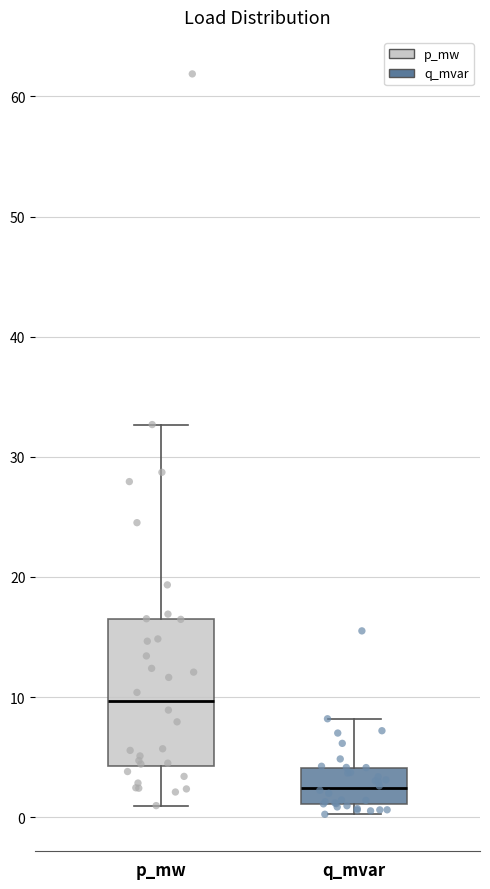

Which box is the tallest, from its lower edge to its upper edge?

p_mw